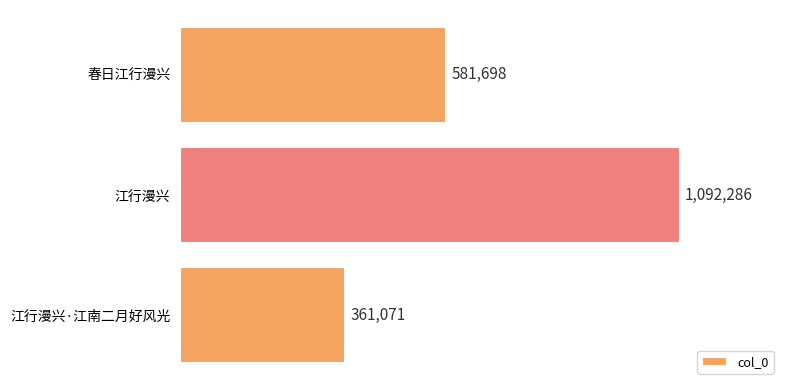

Which label corresponds to the largest value in the chart?

江行漫兴